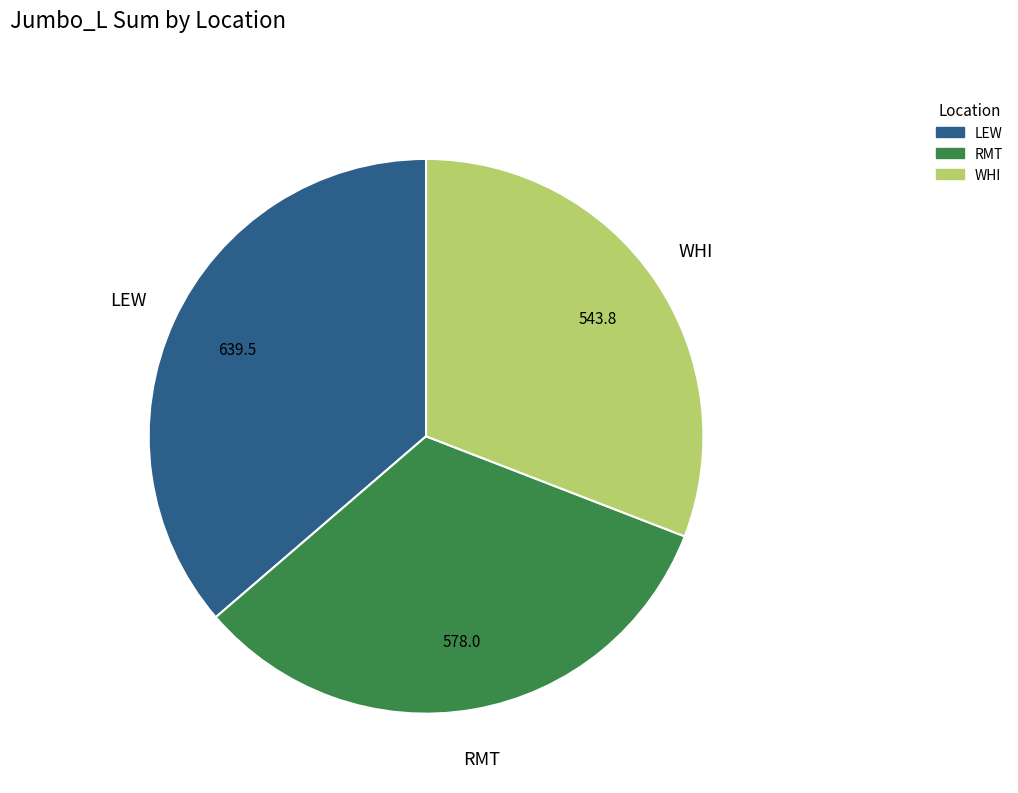

Is it true that RMT is 24% of the pie?

False